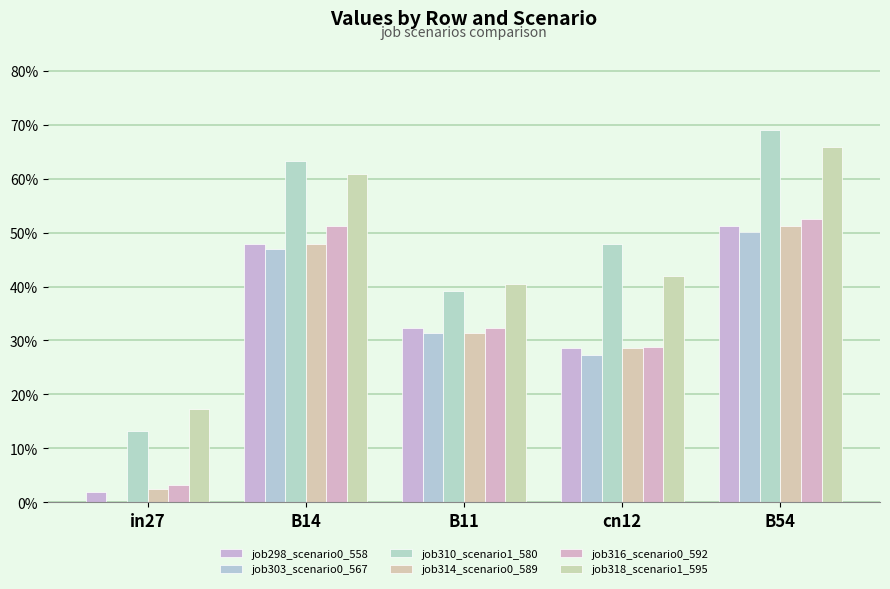

Reading left to right, list all the values displayed in this chart.

job298_scenario0_558: 0.0	0.5	0.3	0.3	0.5
job303_scenario0_567: 0.0	0.5	0.3	0.3	0.5
job310_scenario1_580: 0.1	0.6	0.4	0.5	0.7
job314_scenario0_589: 0.0	0.5	0.3	0.3	0.5
job316_scenario0_592: 0.0	0.5	0.3	0.3	0.5
job318_scenario1_595: 0.2	0.6	0.4	0.4	0.7